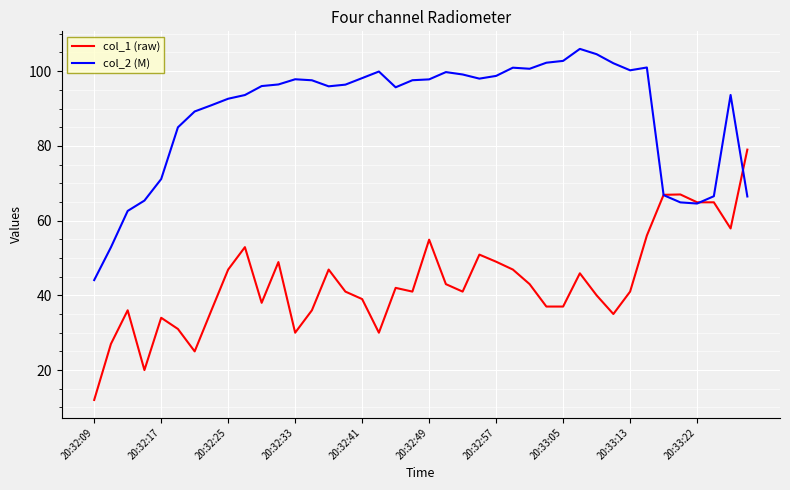

Which series has the widest spread of values?

col_1 (raw)